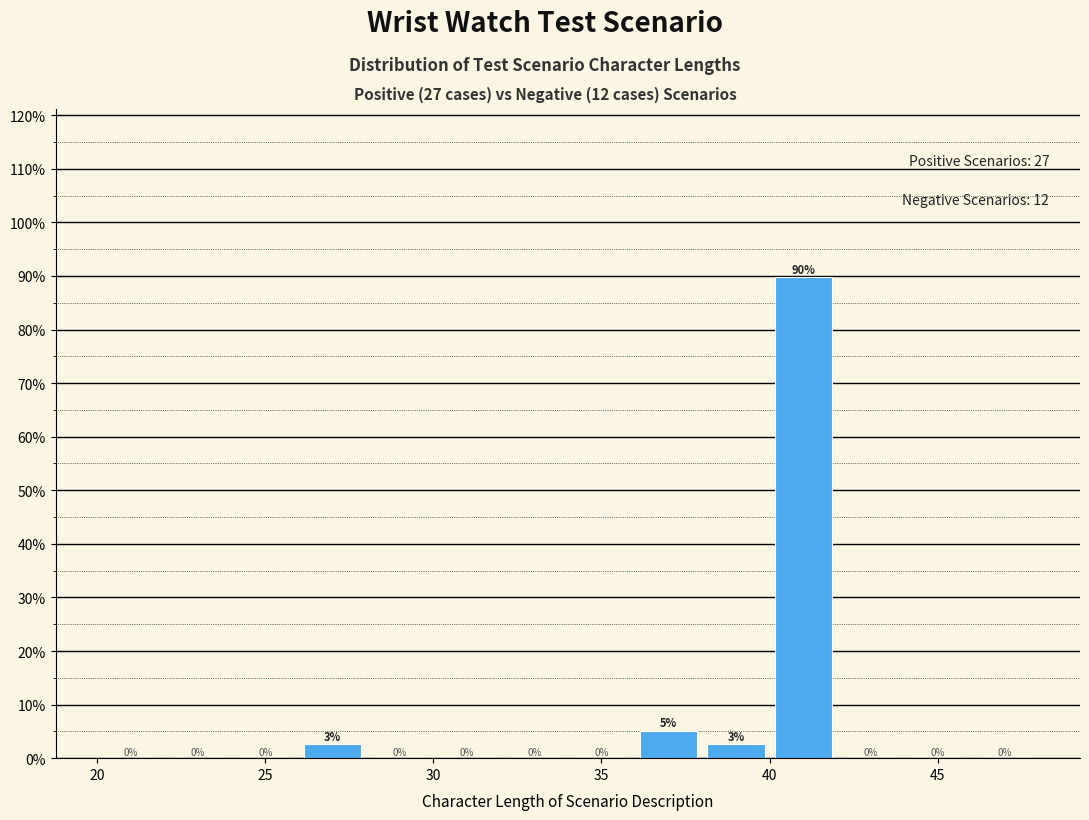

Over which range of the x-axis is the bar tallest?

40 to 42